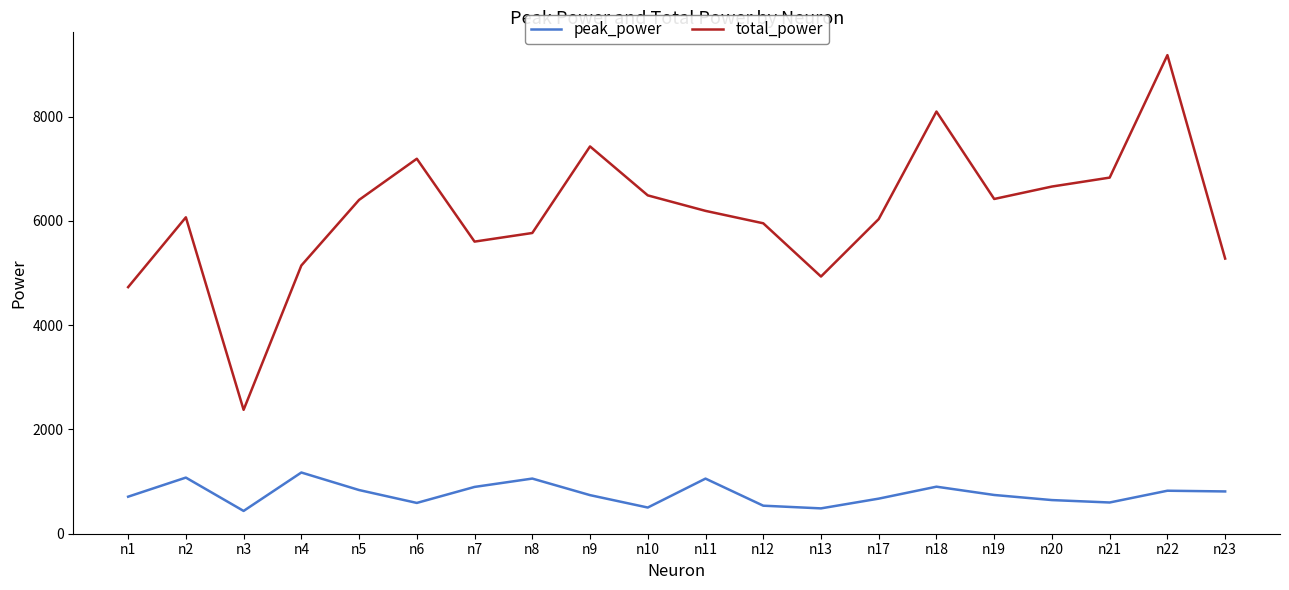

What is the spread (max minus min) of values at n10?

5991.6